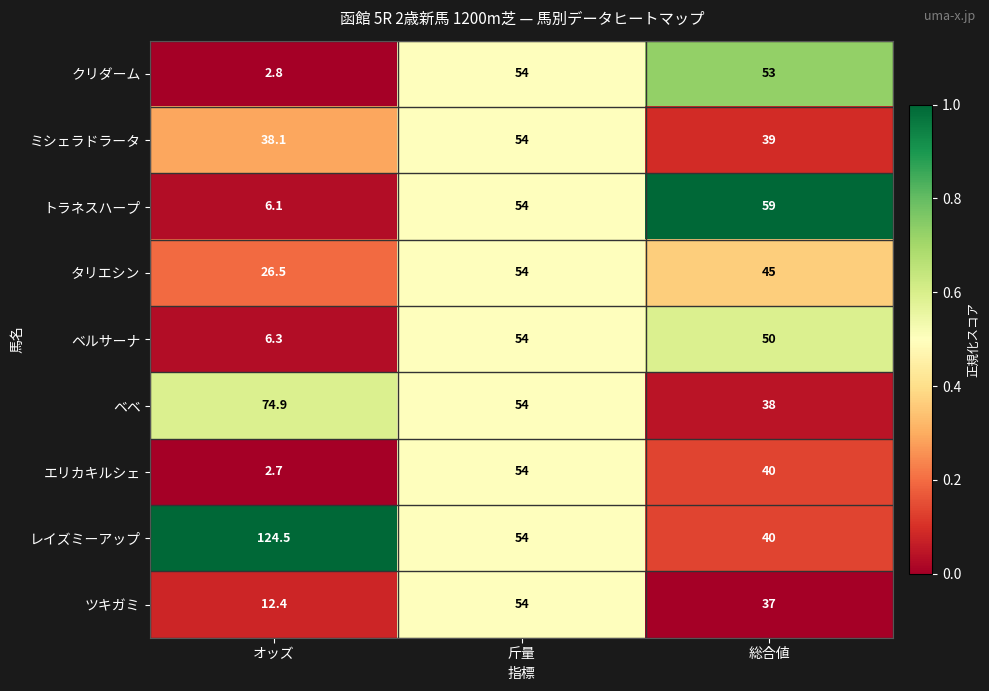

What is the average value of the ベベ series?

55.6